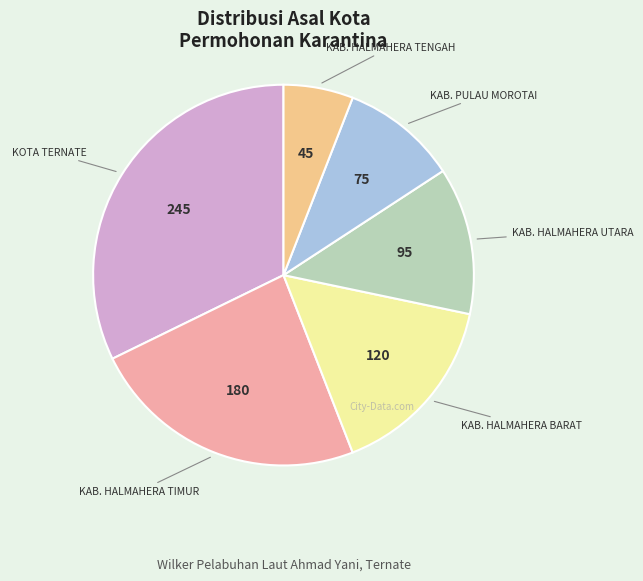

Is there a majority slice in this chart?

No